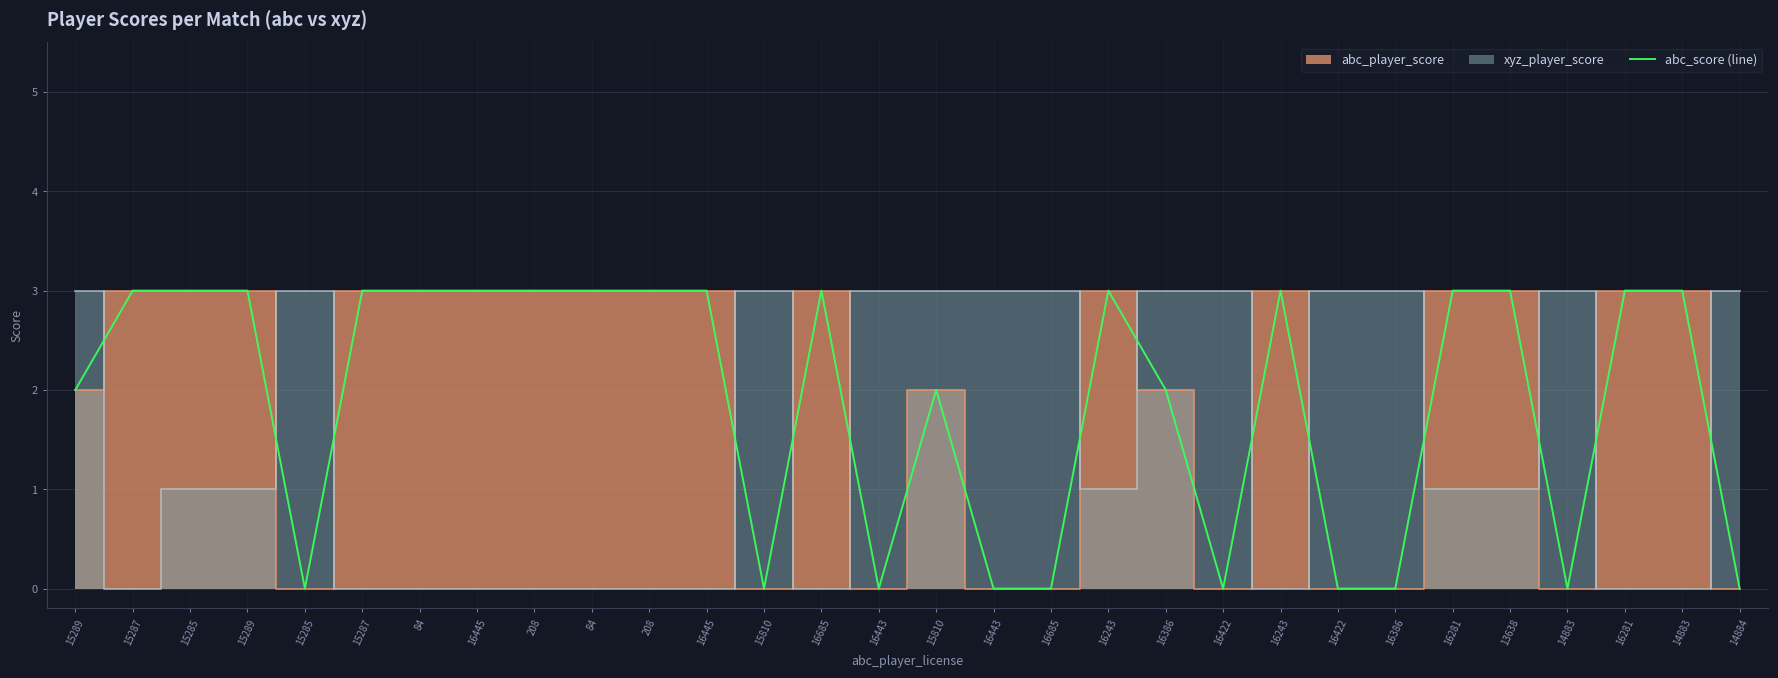

Which has a higher value, 16445 or 14883?

16445